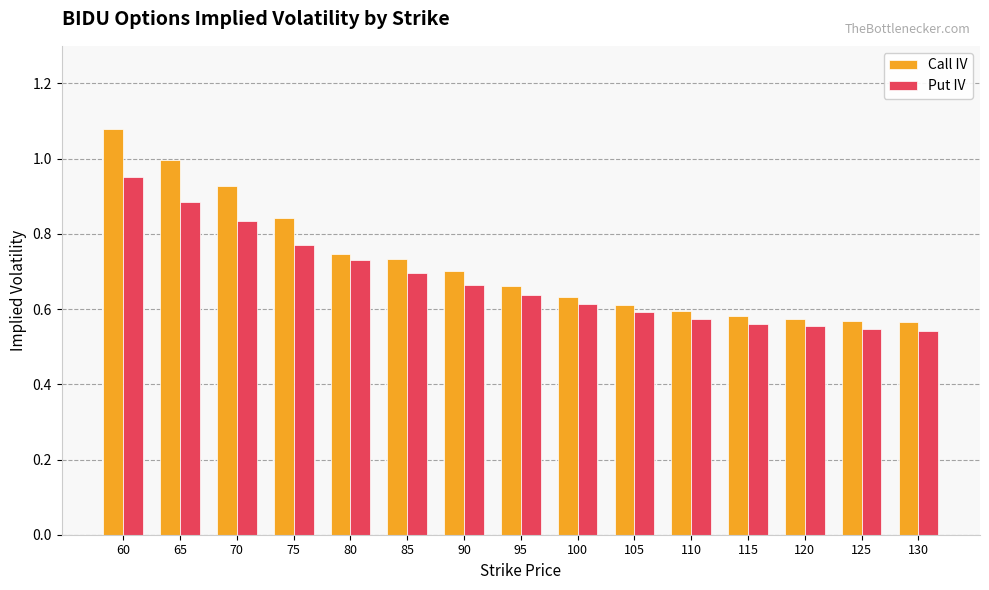

Which category has the highest value across all series?

60